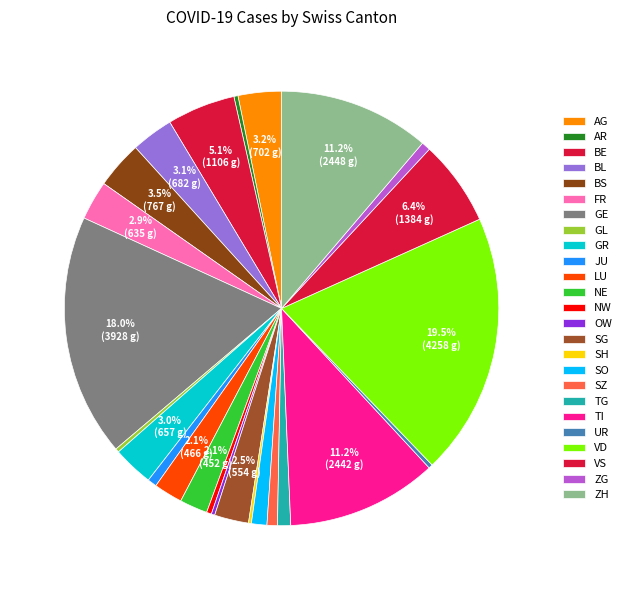

To the nearest percent, what is the difference between the TG and BL slice percentages?

2%